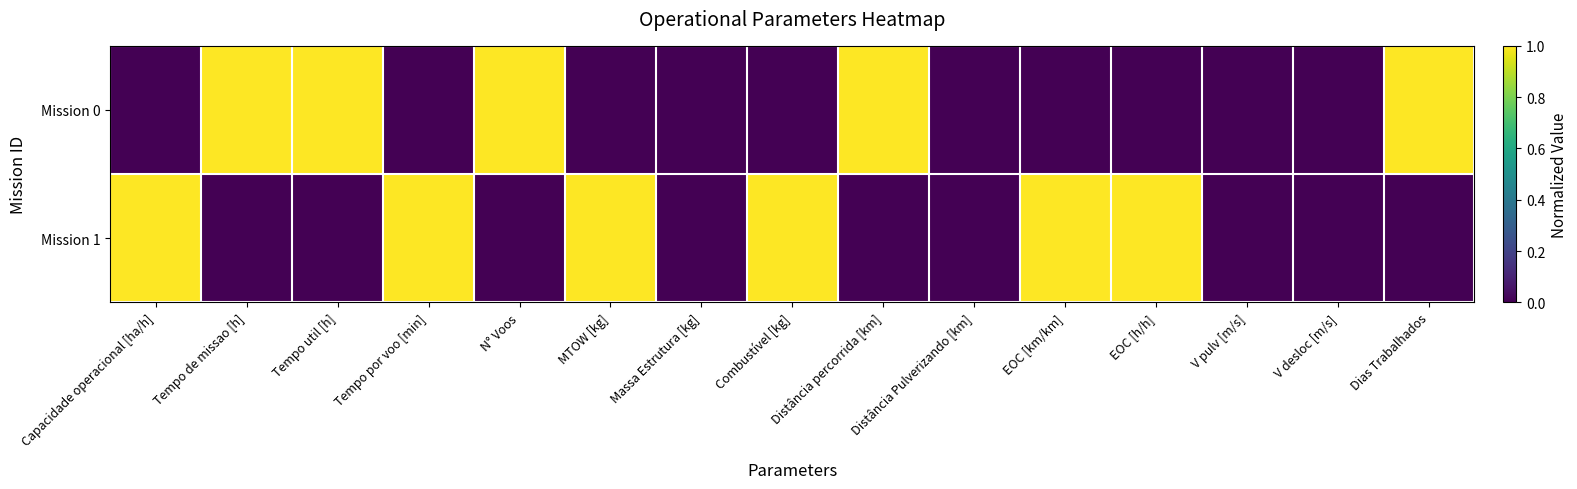

How many series are shown in this chart?

2